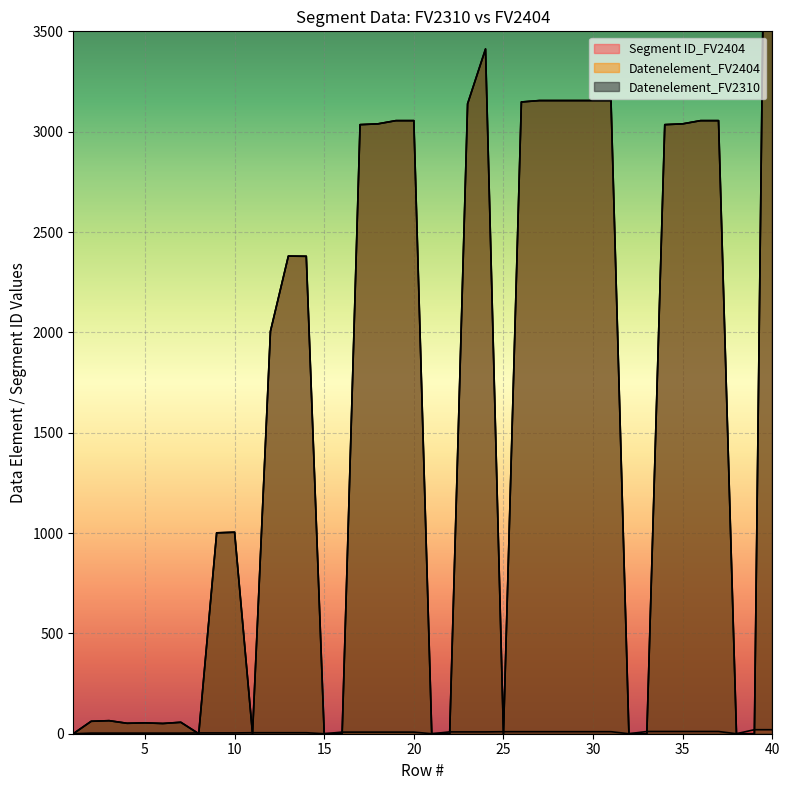

How many interior local valleys does the Datenelement_FV2310 series have?

5